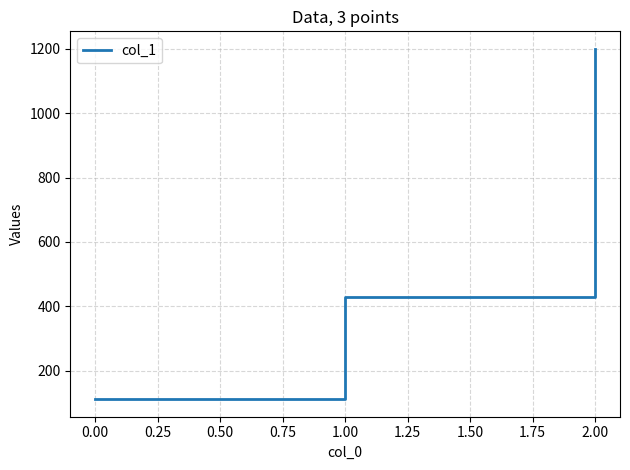

What is the smallest value displayed?

111.1